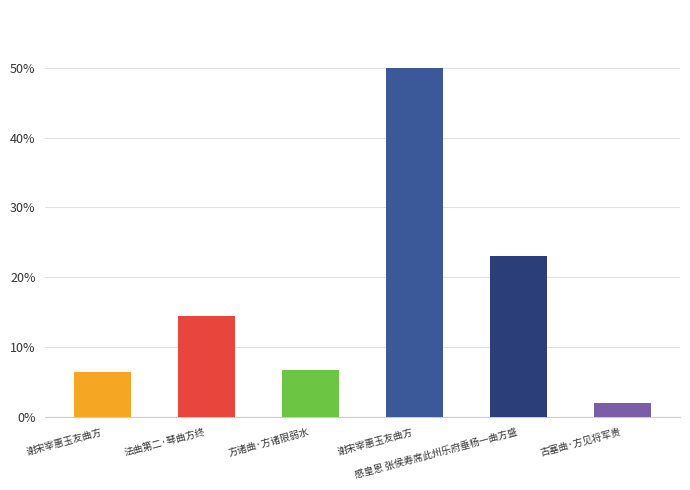

Does the chart contain any negative values?

No